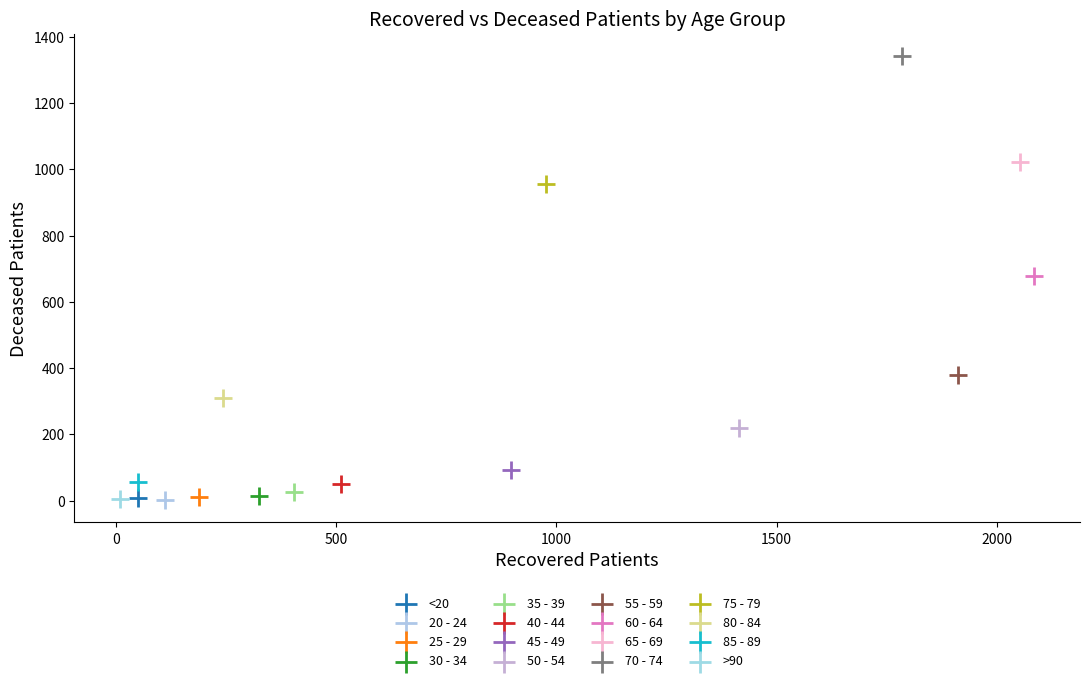

What are all the series names shown in the legend?

<20, 20 - 24, 25 - 29, 30 - 34, 35 - 39, 40 - 44, 45 - 49, 50 - 54, 55 - 59, 60 - 64, 65 - 69, 70 - 74, 75 - 79, 80 - 84, 85 - 89, >90